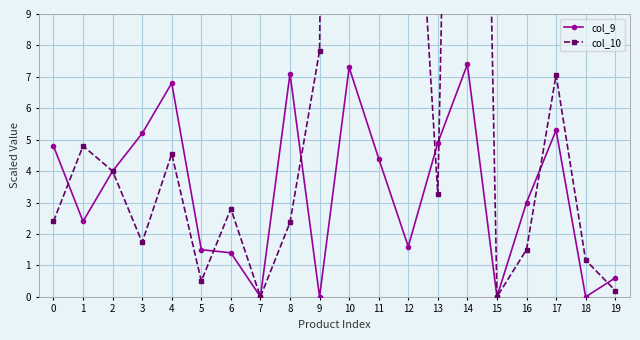

Count the number of categories in the chart.

20